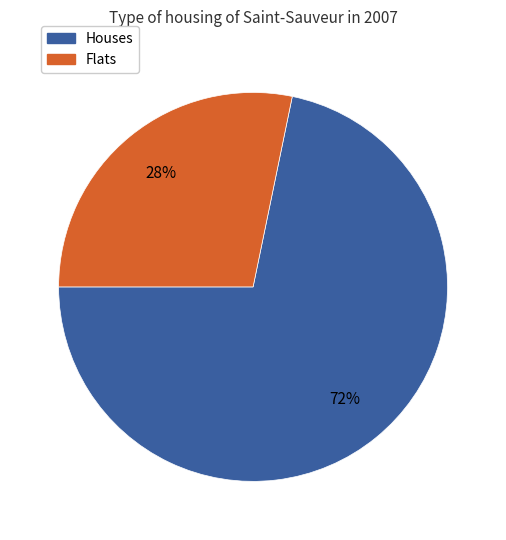

Is there a majority slice in this chart?

Yes